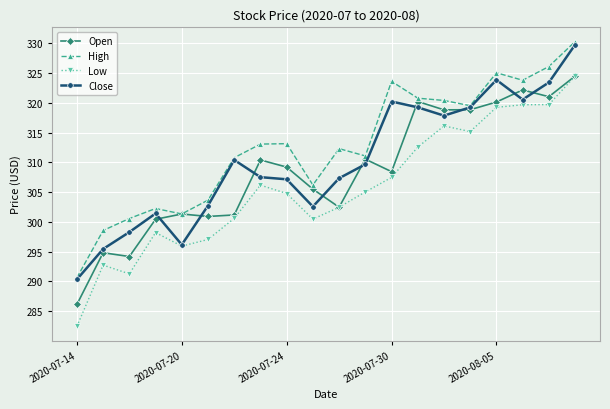

Which series has the widest spread of values?

Low